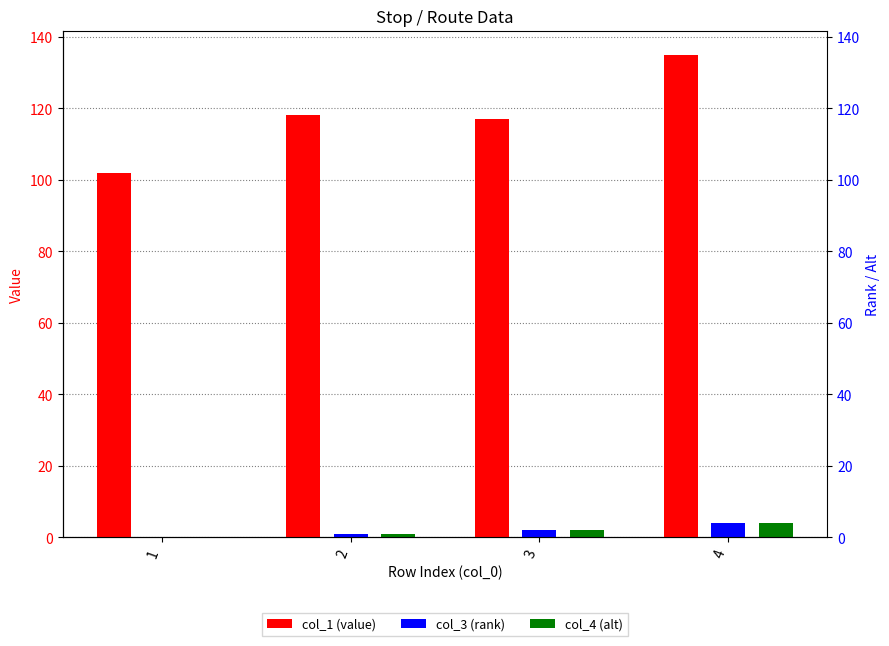

Are the bars horizontal?

No